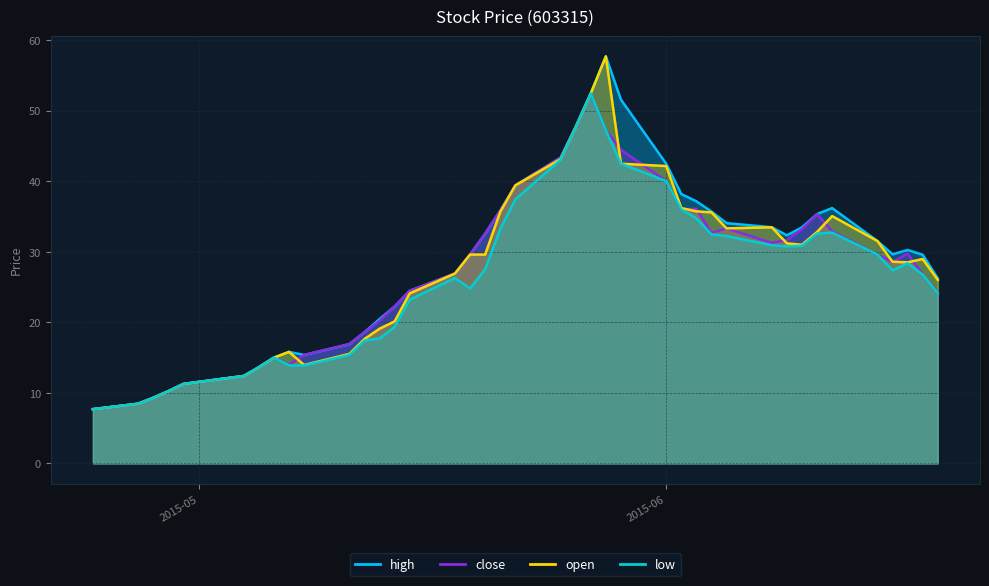

True or false: open and low intersect in this chart.

False